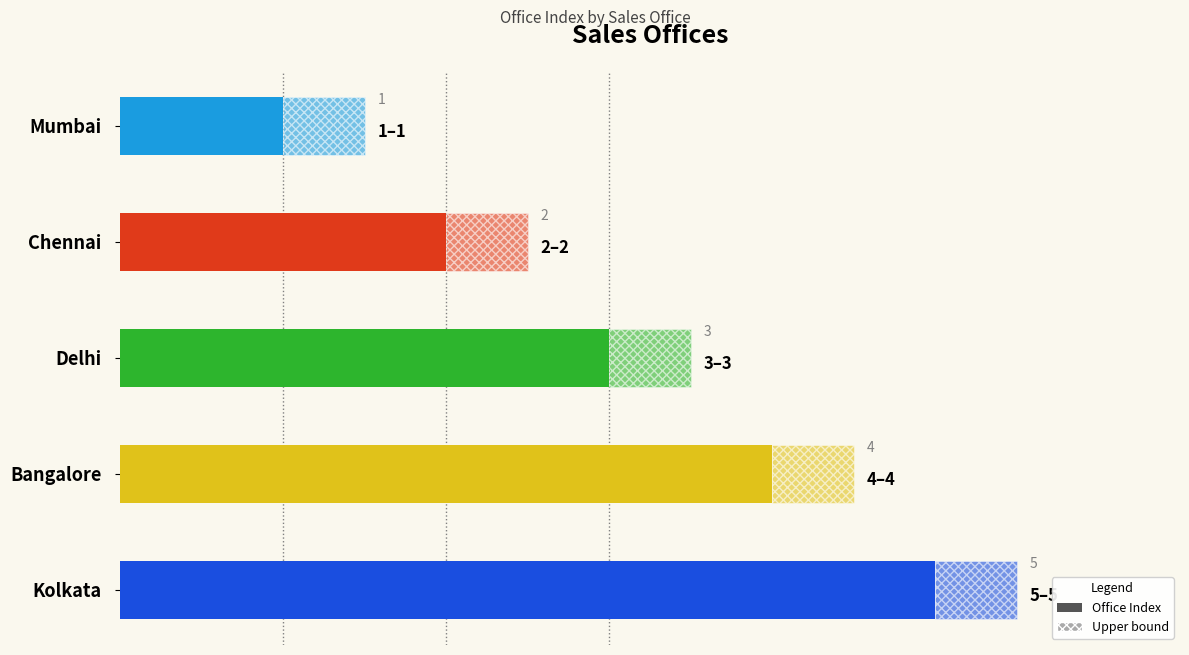

What is the approximate value at Mumbai?

1